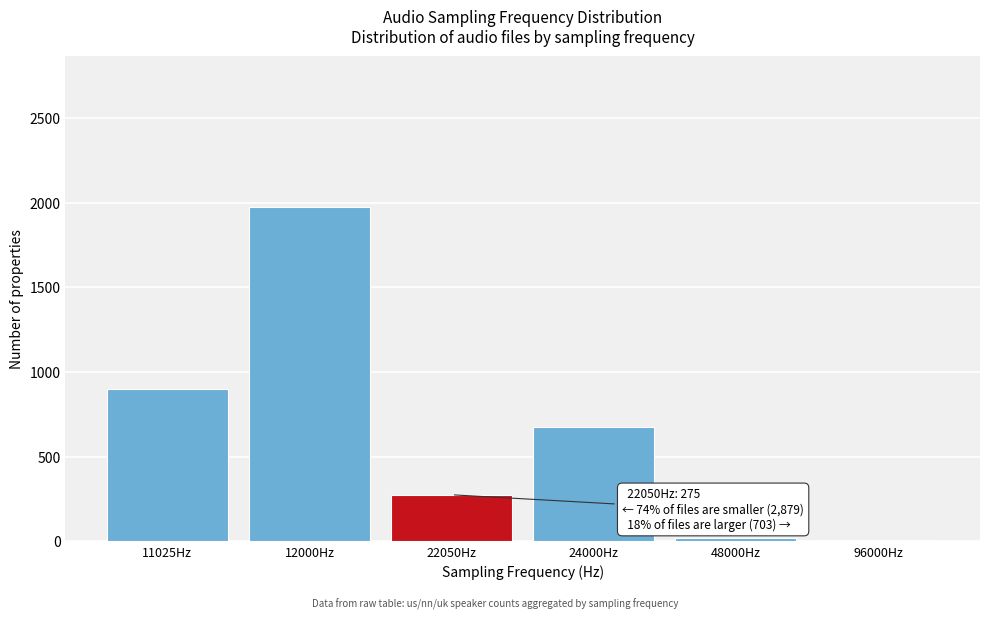

Between 22050Hz and 12000Hz, which is larger?

12000Hz